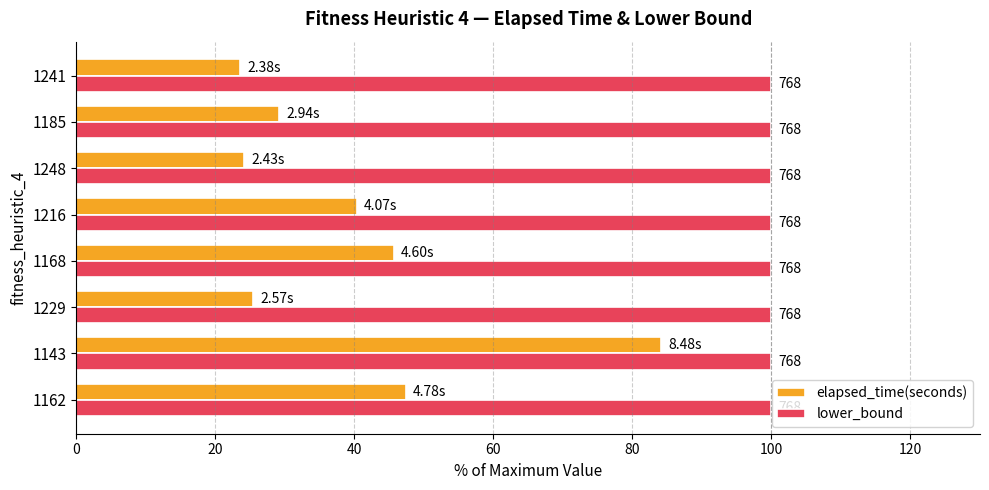

What are all the series names shown in the legend?

elapsed_time(seconds), lower_bound